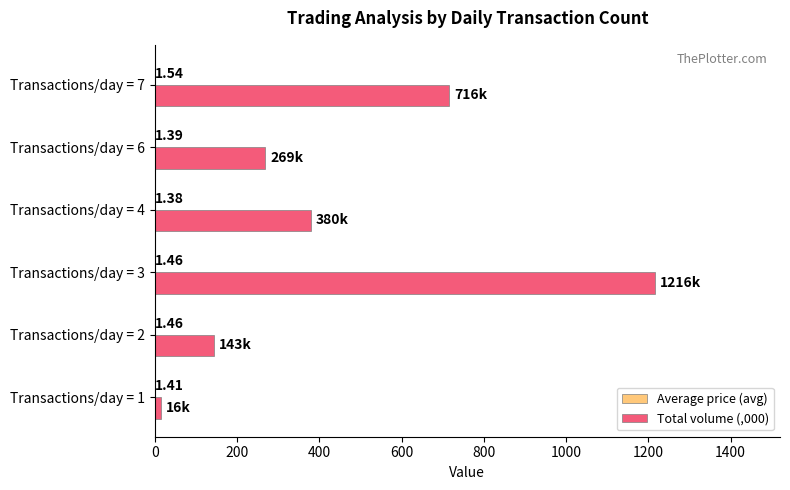

Which series has the largest total across all categories?

Total volume (,000)